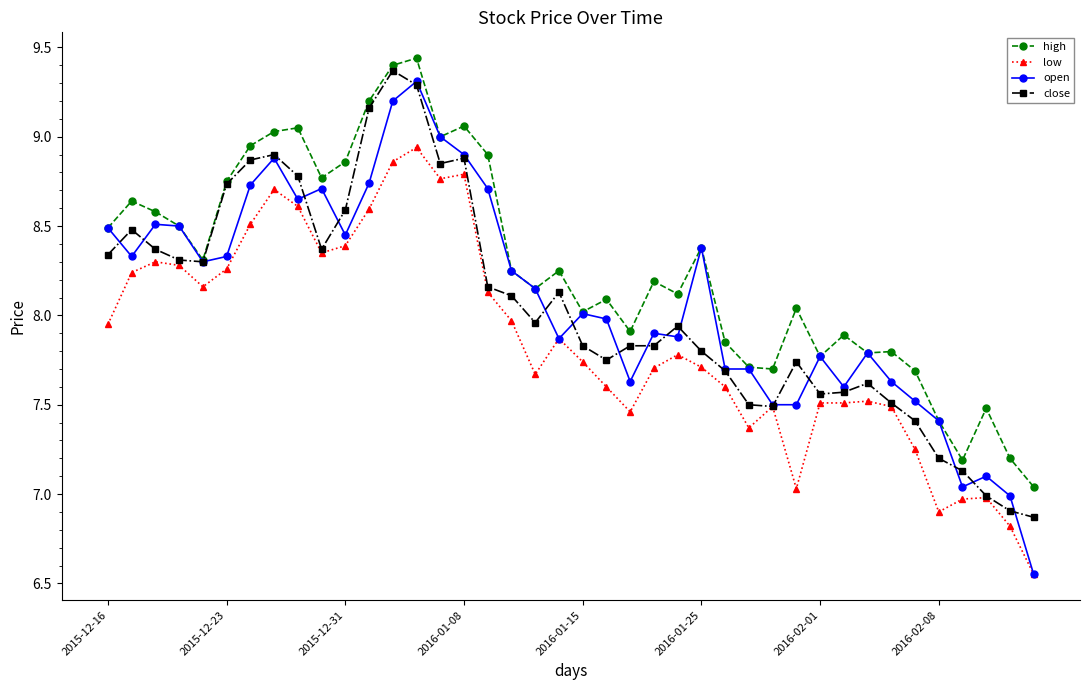

True or false: close has more than 1 interior local peaks.

True